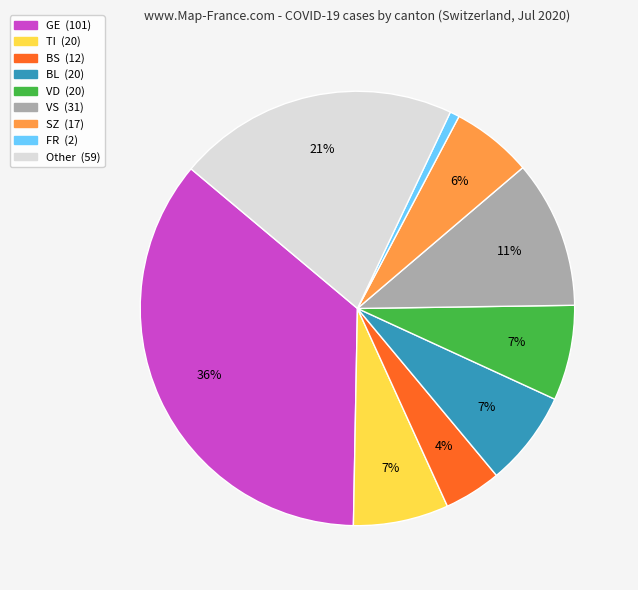

To the nearest percent, what is the average slice percentage?

11%